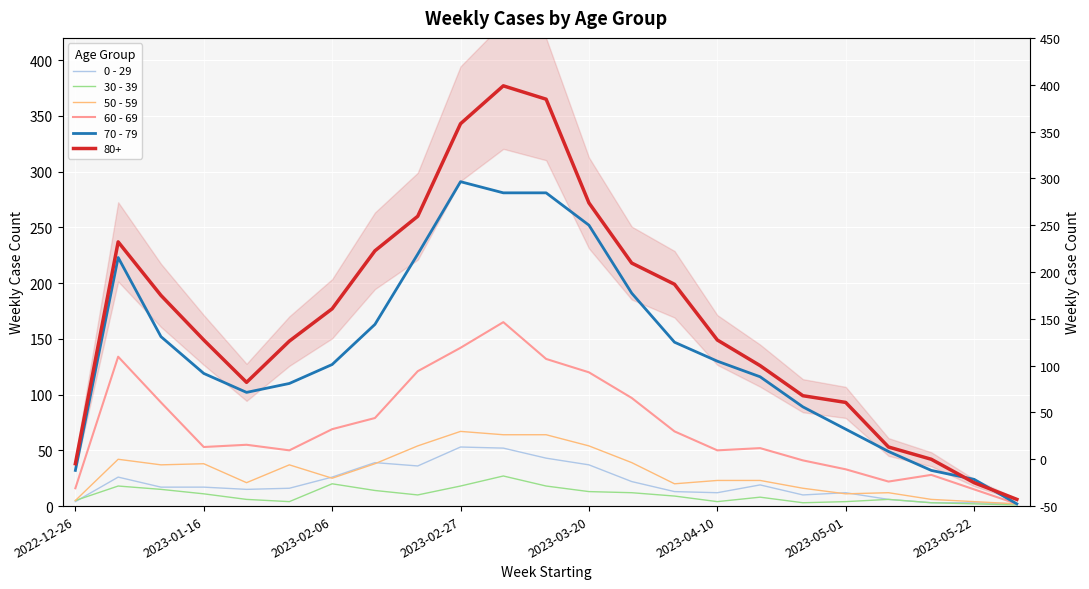

What is the lowest value of the 60 - 69 series?

2